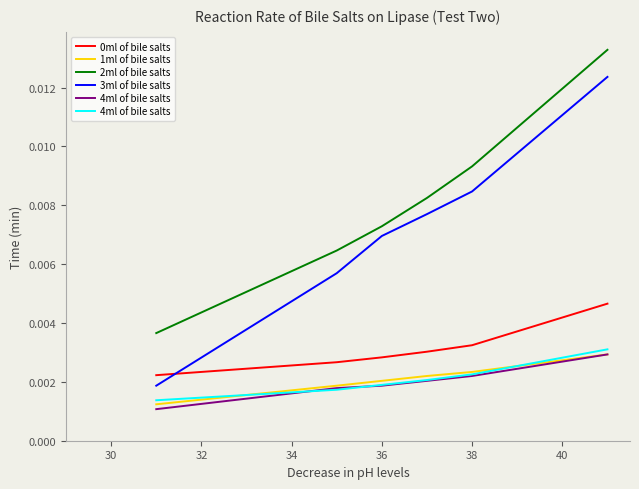

True or false: 1ml of bile salts and 0ml of bile salts cross at least once.

False